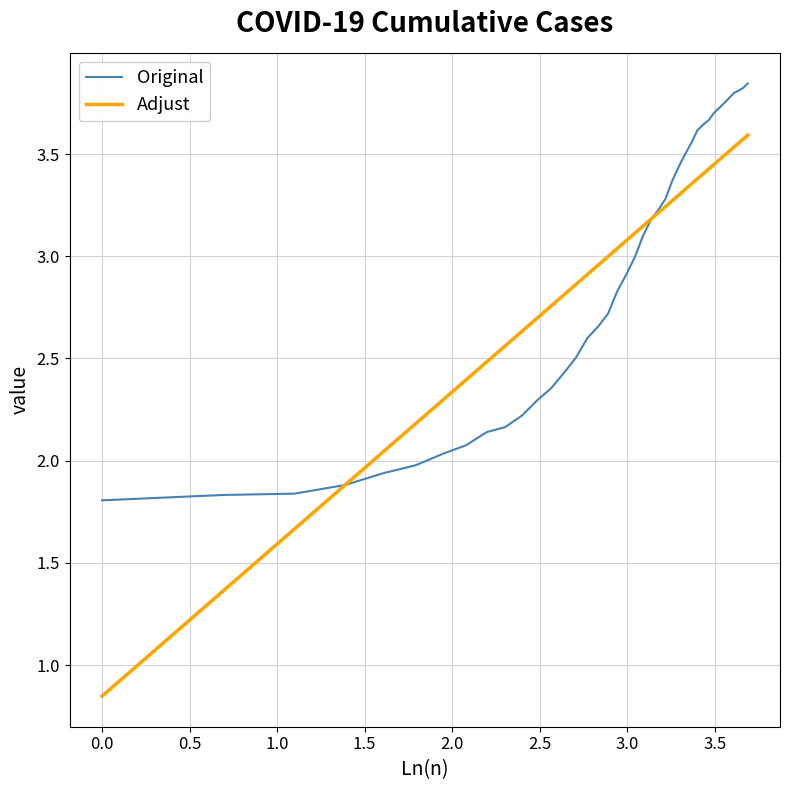

Which series has the widest spread of values?

Adjust